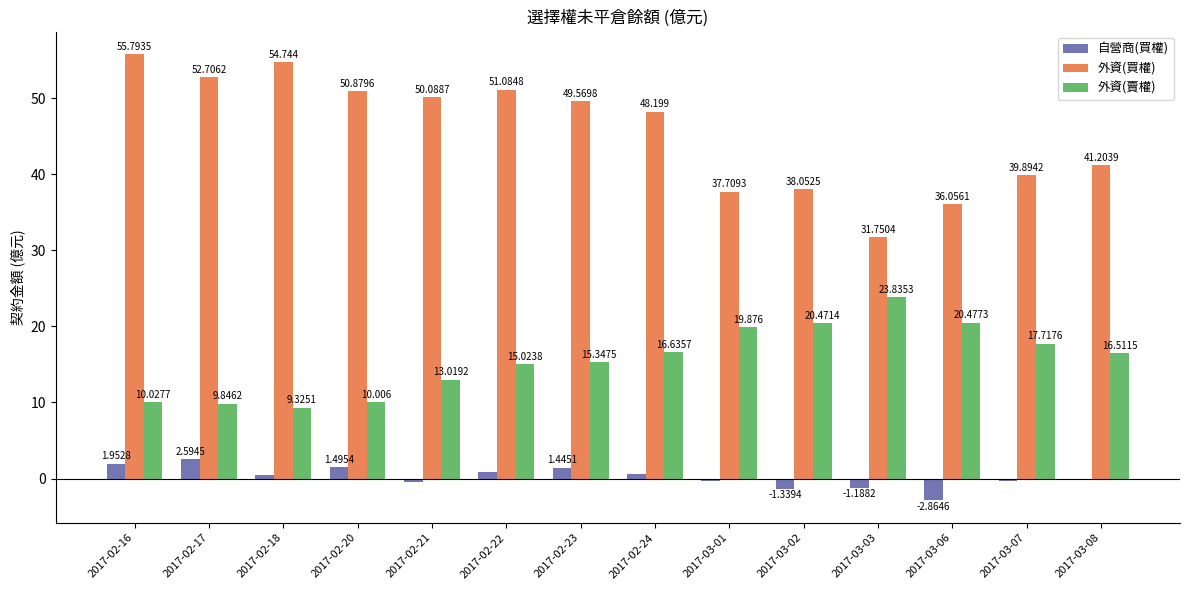

At which label is 外資(買權) closest to 43?

2017-03-08